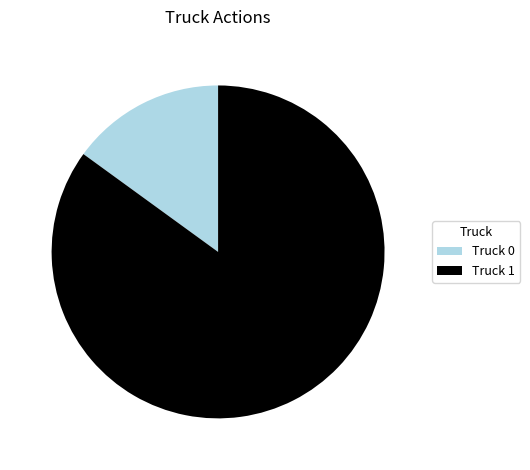

Is Truck 0 the majority of the pie?

No